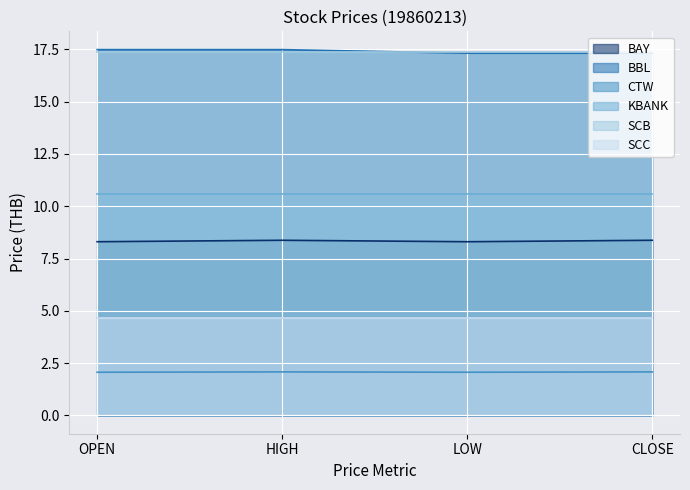

What is the total value across all series at LOW?

60.3